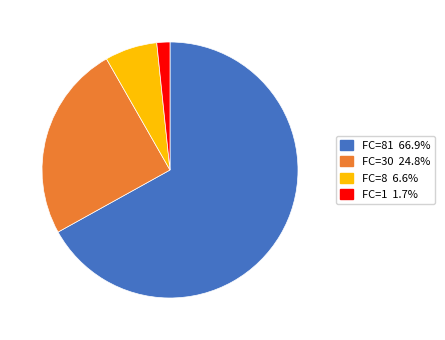

How many segments does this pie chart have?

4